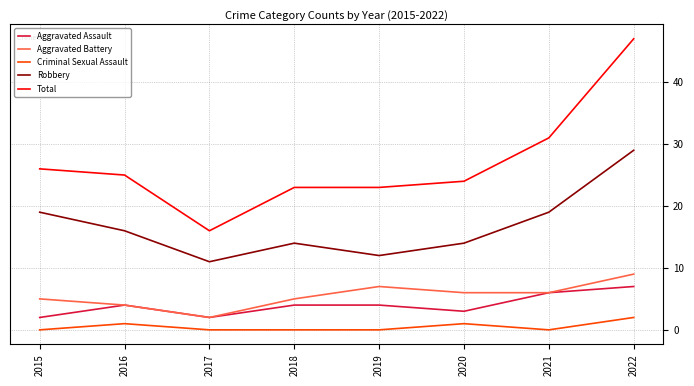

Read the Robbery value at 2022.

29